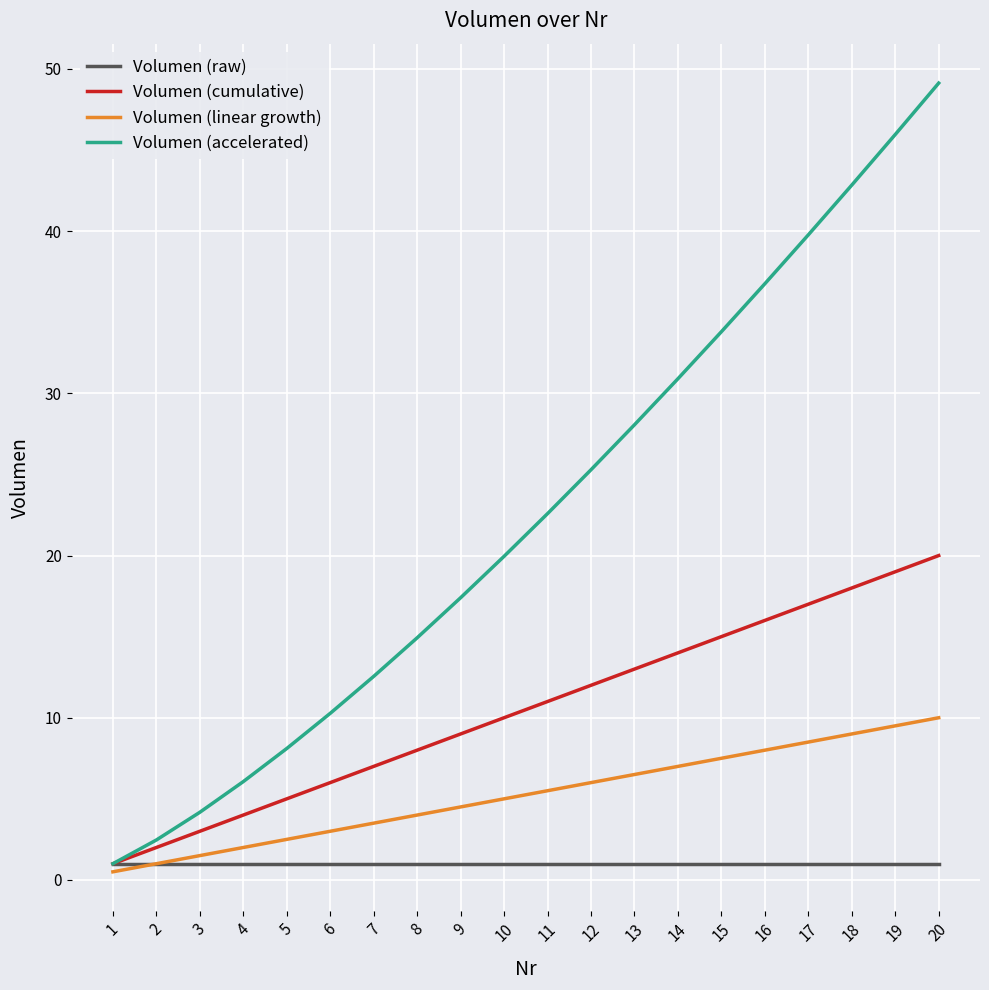

Is the value of Volumen (raw) at 19 greater than the value of Volumen (linear growth) at 14?

No